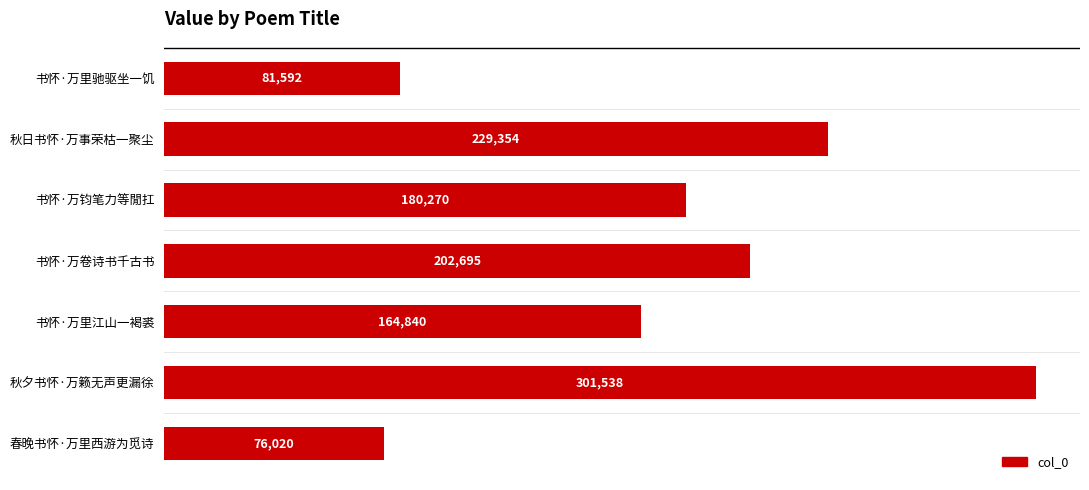

List the labels in order of value, largest first.

秋夕书怀·万籁无声更漏徐, 秋日书怀·万事荣枯一聚尘, 书怀·万卷诗书千古书, 书怀·万钧笔力等閒扛, 书怀·万里江山一褐裘, 书怀·万里驰驱坐一饥, 春晚书怀·万里西游为觅诗